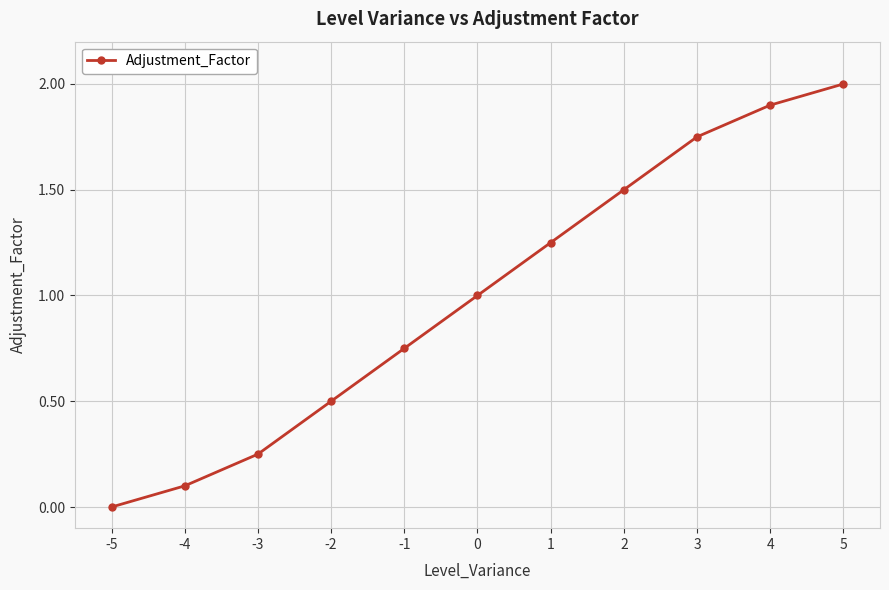

At which category does the chart reach its minimum across all series?

-5